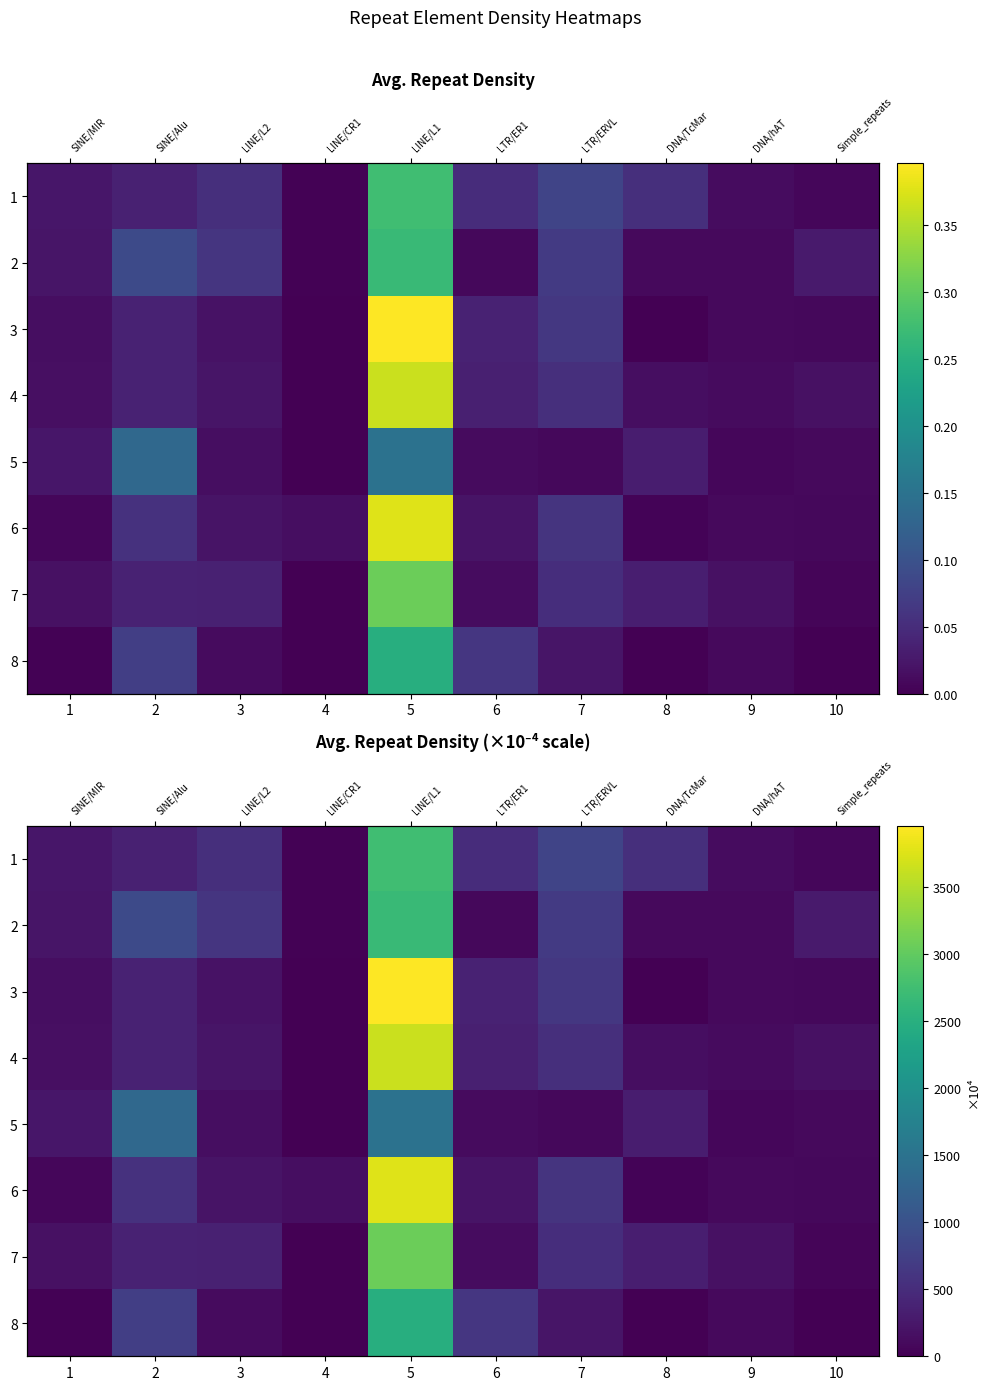

Rank the series by their maximum value, from highest to lowest.

3, 6, 4, 7, 1, 2, 8, 5